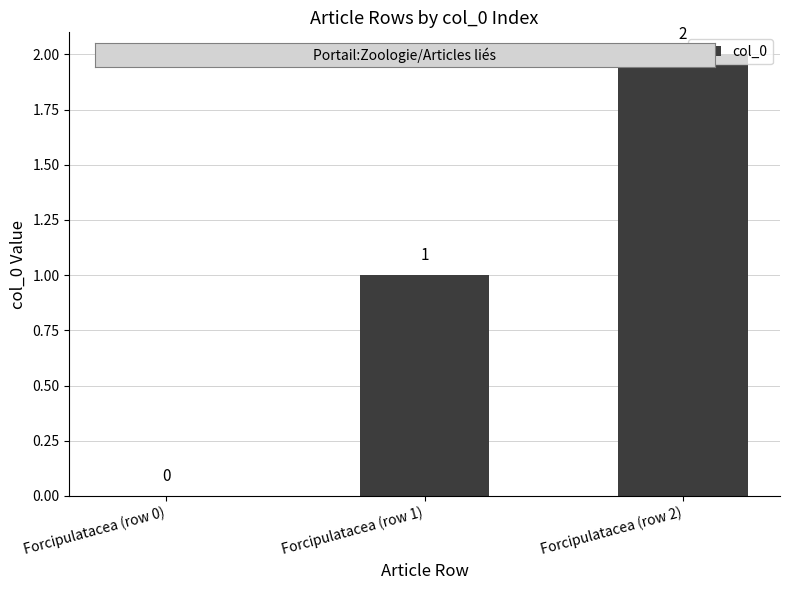

How many values are above zero?

2